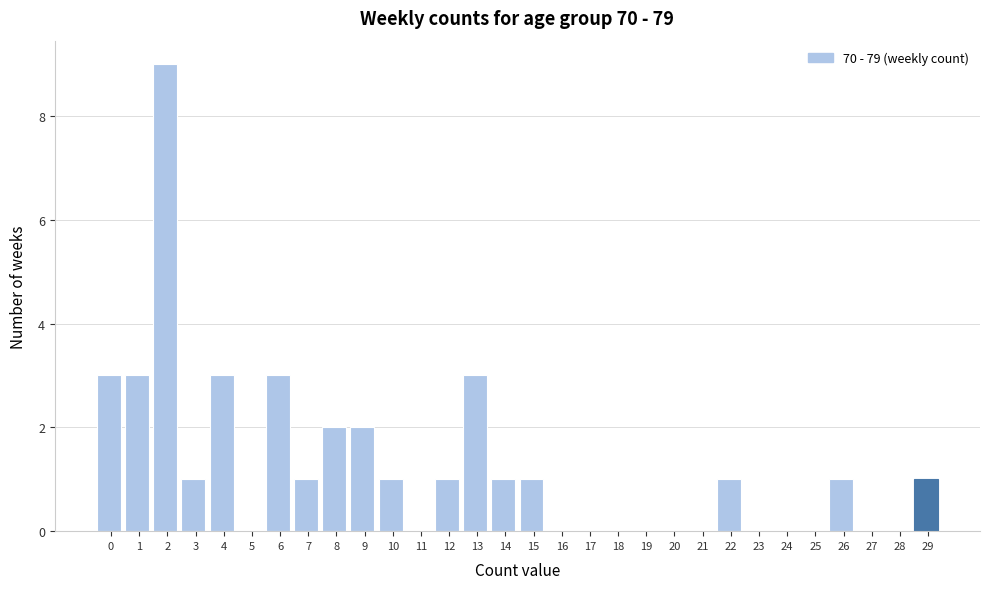

Reading left to right, extract all data points from this chart.

0=3	1=3	2=9	3=1	4=3	5=0	6=3	7=1	8=2	9=2	10=1	11=0	12=1	13=3	14=1	15=1	16=0	17=0	18=0	19=0	20=0	21=0	22=1	23=0	24=0	25=0	26=1	27=0	28=0	29=1